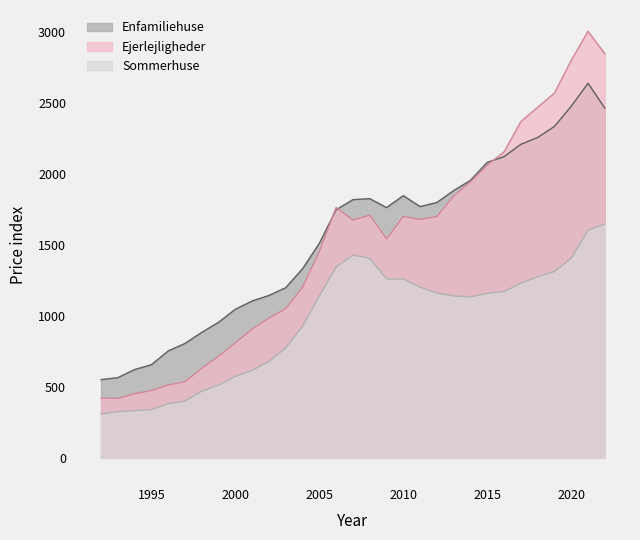

Between 2001 and 2009, which series saw the biggest shift?

Enfamiliehuse